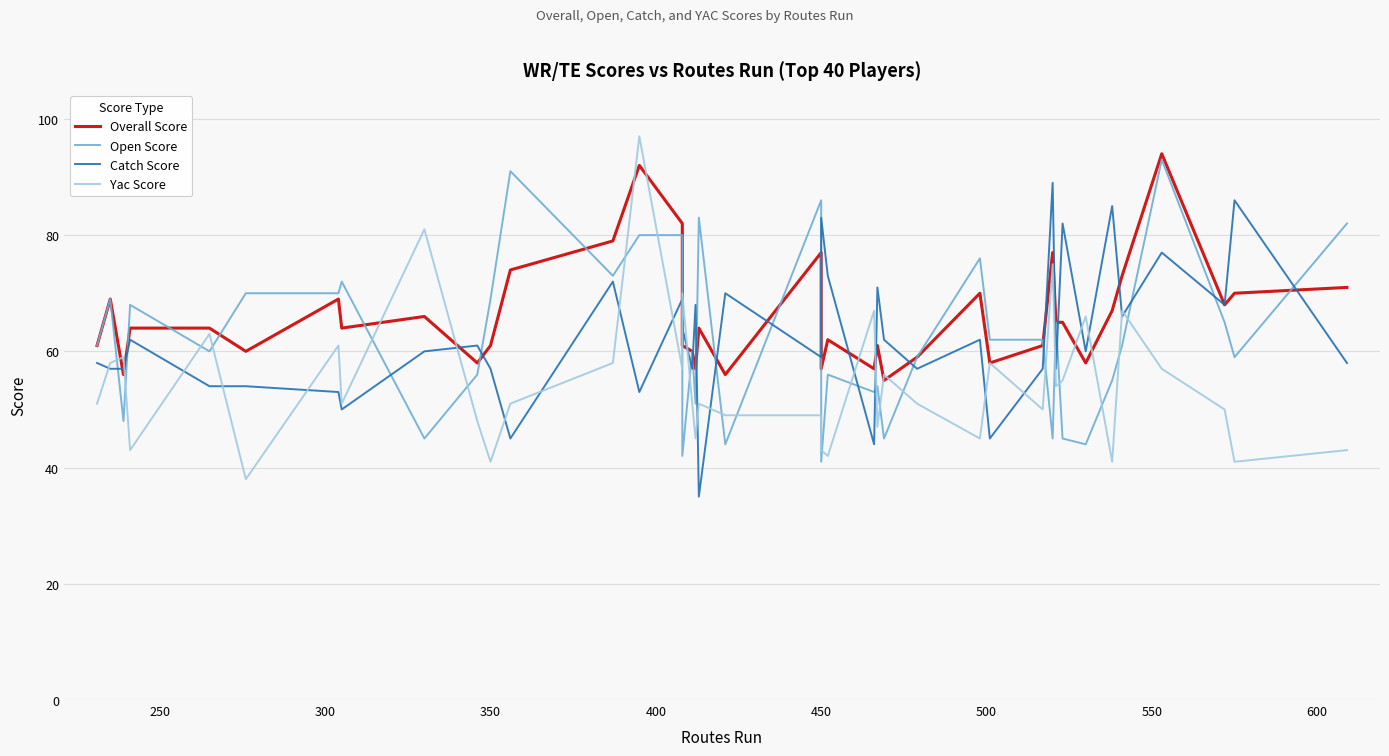

Is the value of Open Score at 21 greater than the value of Overall Score at 22?

No